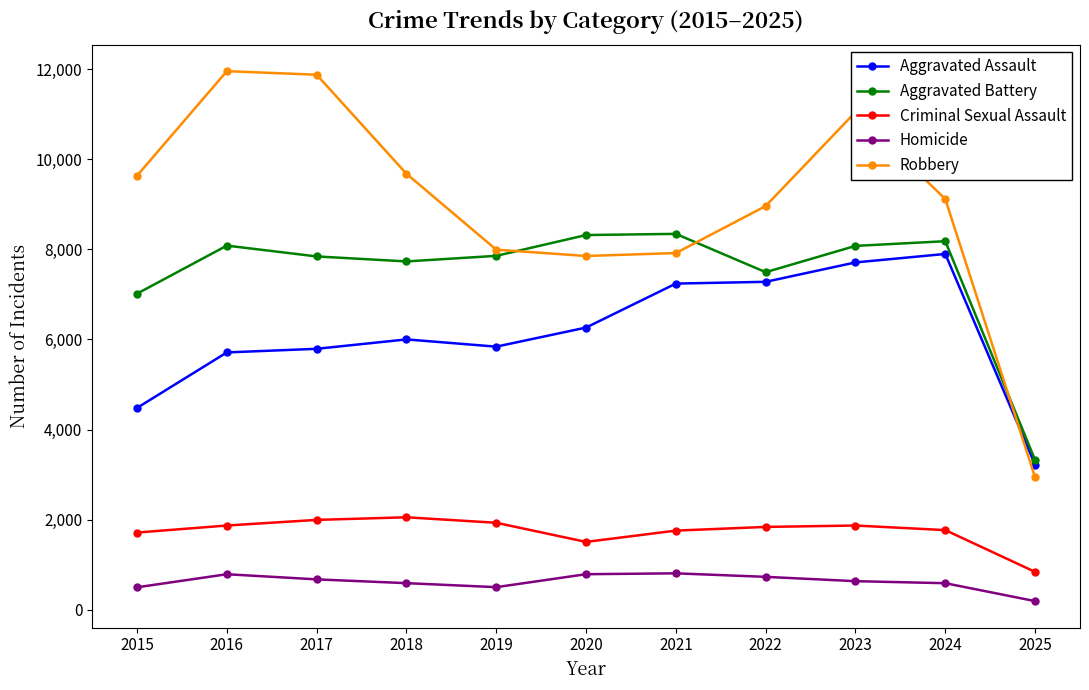

What is the smallest value displayed?

189